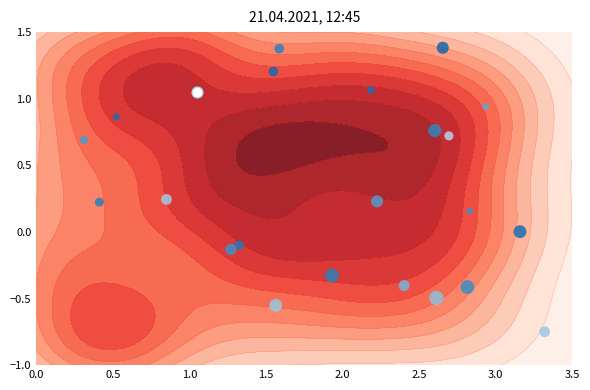

The chart shows a value of 0.1 at 12. True or false?

False